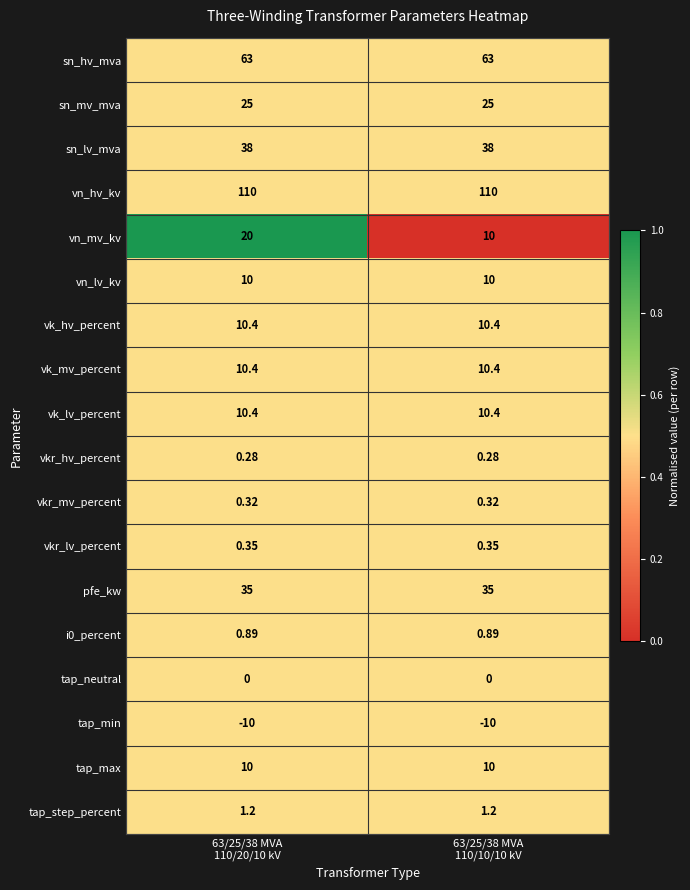

Which series has the widest spread of values?

vn_mv_kv